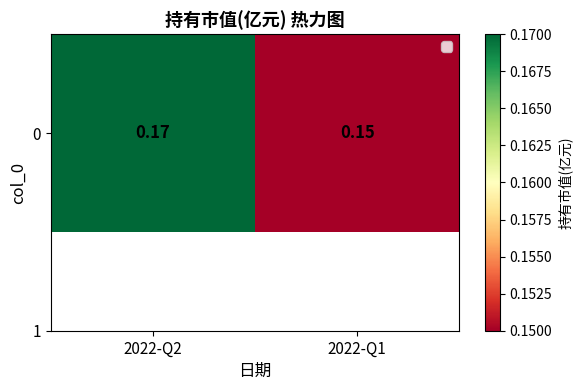

Where is the data nearest to the value 0?

2022-Q1